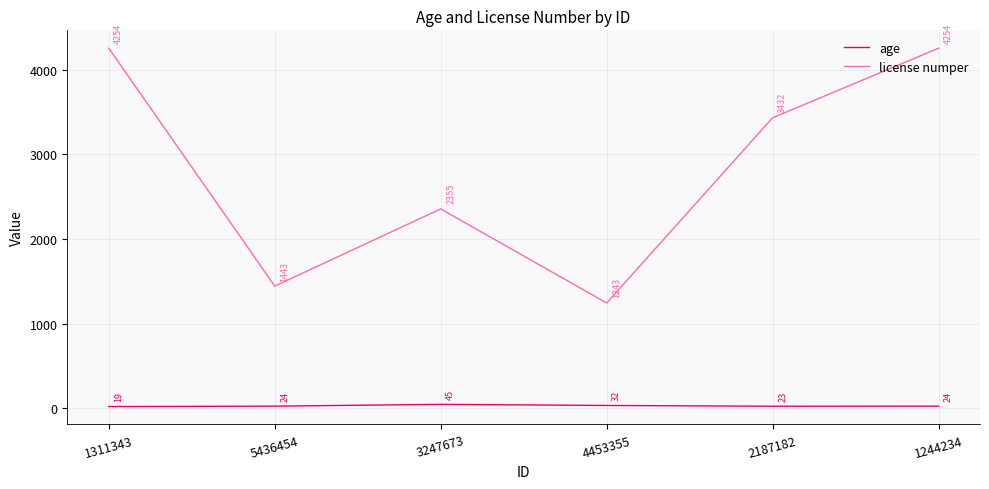

Where is license numper nearest to the value 2748?

3247673